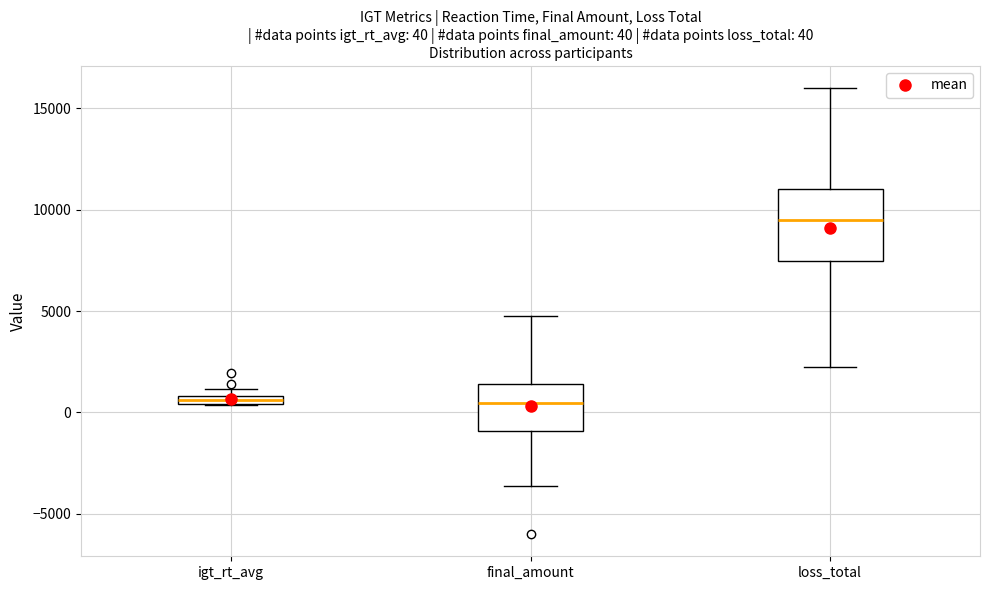

Comparing the boxes themselves (not the whiskers), which one is the tallest?

loss_total